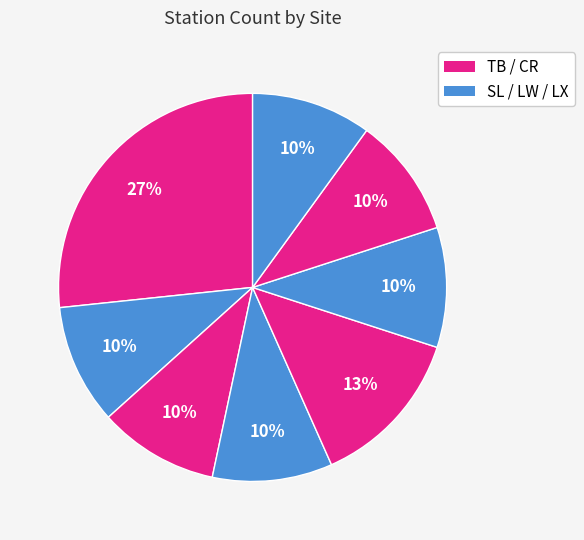

How many slices are in this pie chart?

8